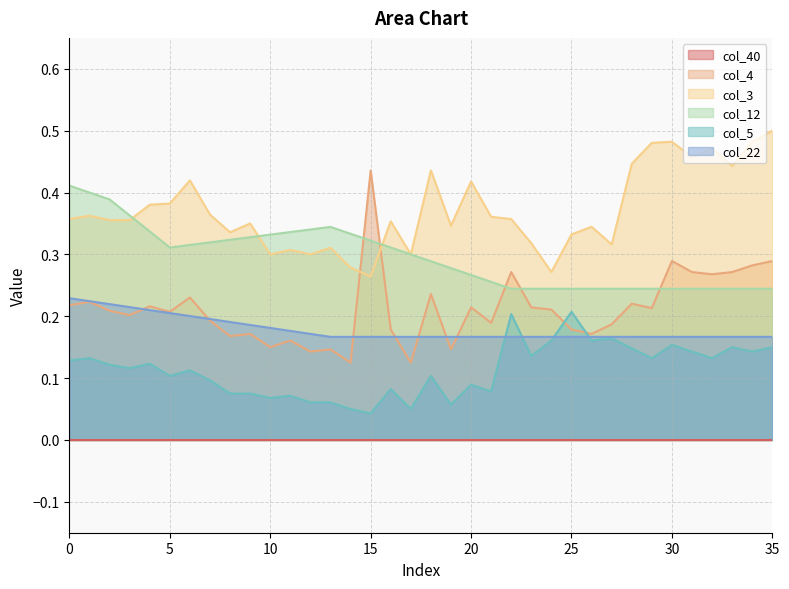

How many lines are shown in the chart?

6